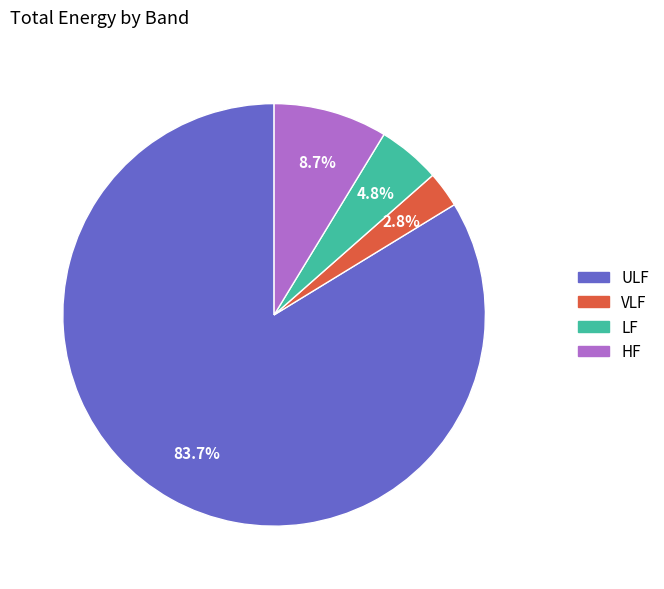

Is the sum of ULF and VLF greater than half?

Yes